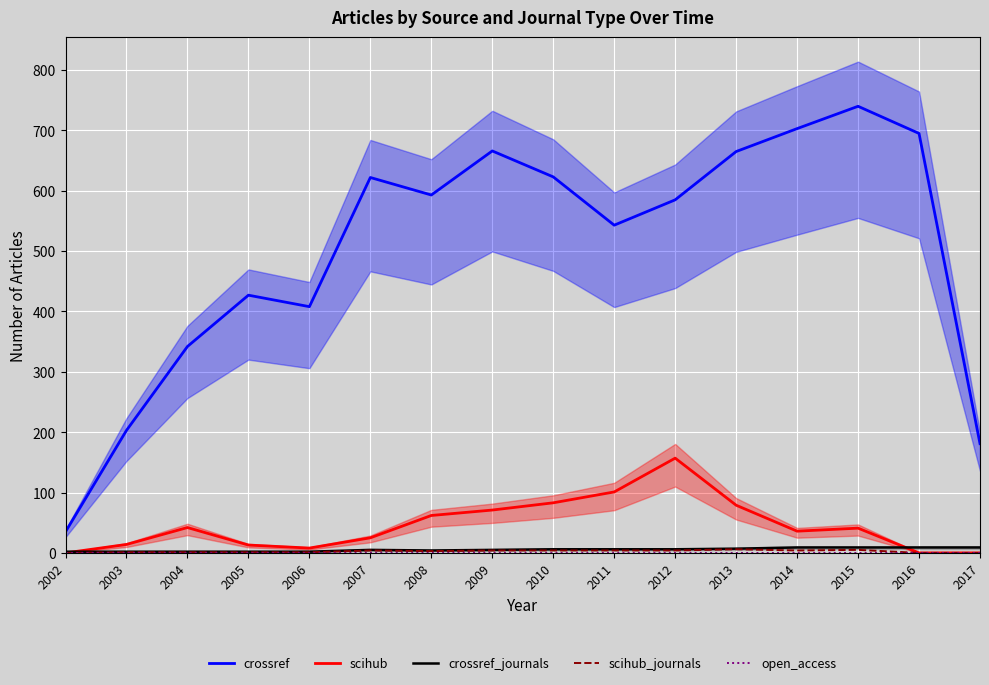

Is the value of open_access at 2009 greater than the value of scihub at 2010?

No